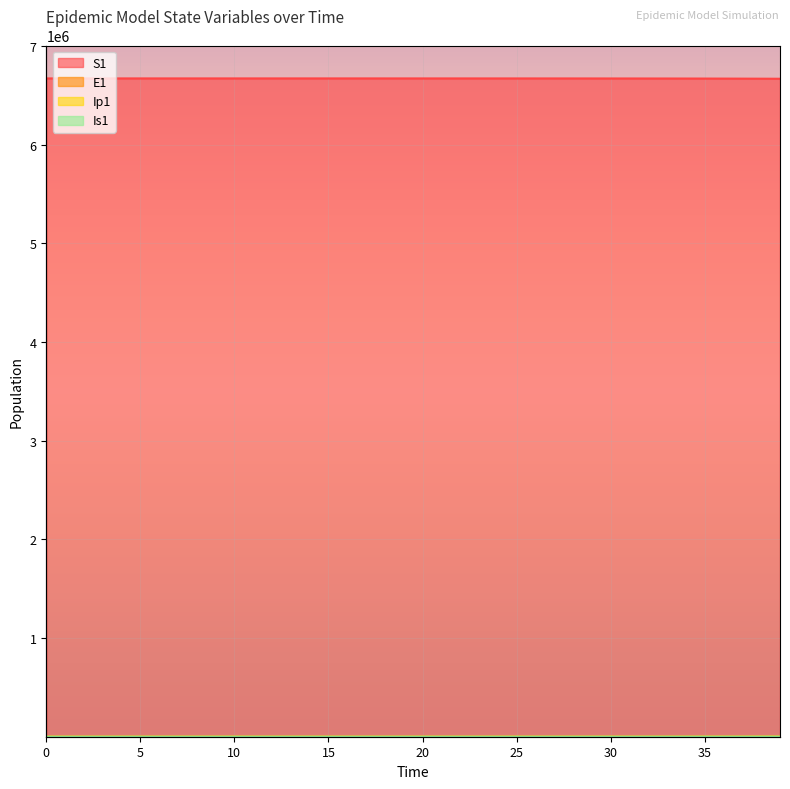

What is the average value of the Is1 series?

70.9